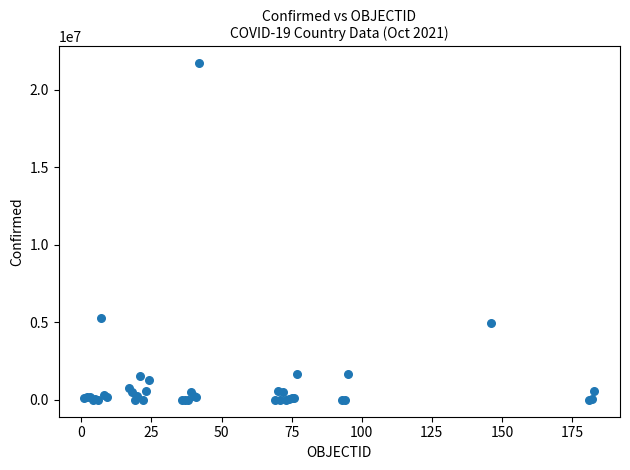

What Y value in the scatter plot is closest to 10863088?

5279818